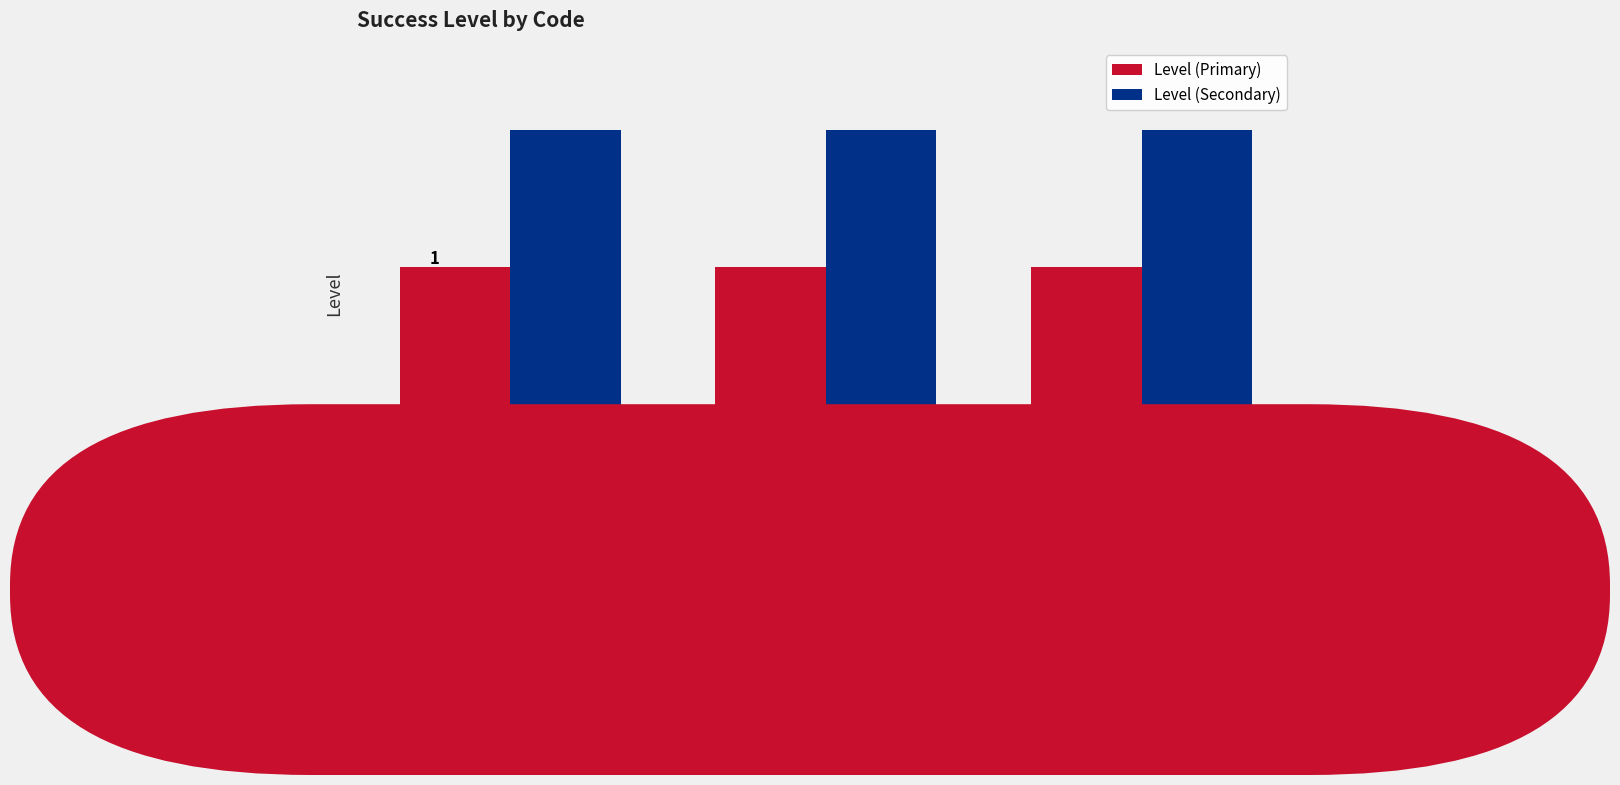

Are the bars grouped side by side (vs. stacked)?

Yes